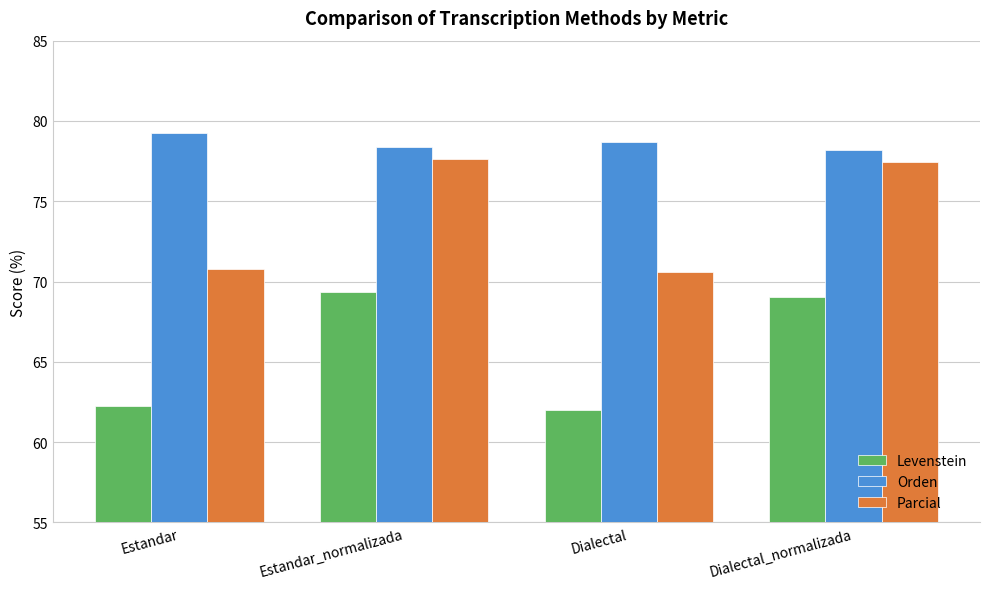

What is the maximum value shown in the chart?

79.3